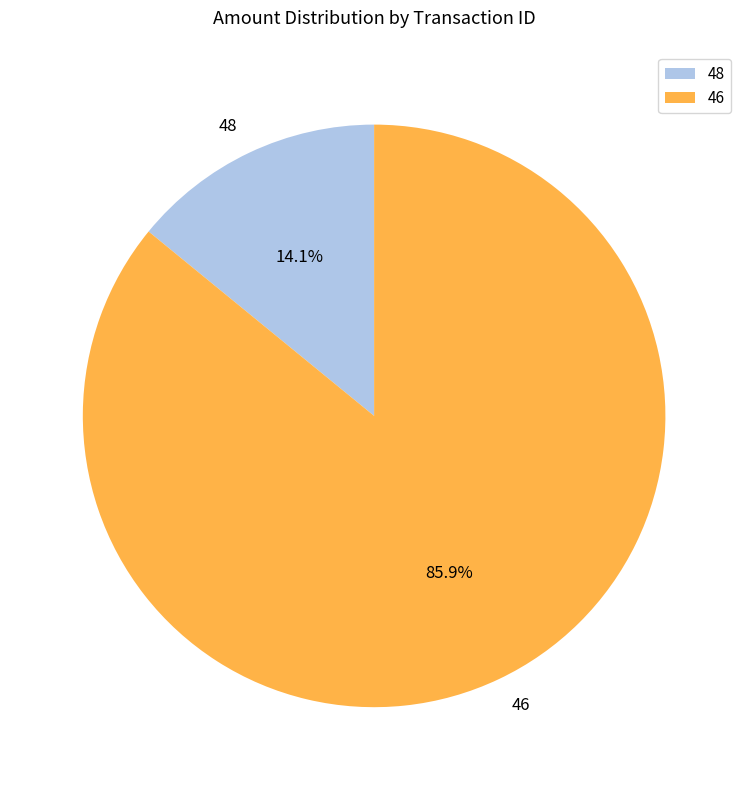

Approximately how many times larger is the value at 46 compared to 48?

6.1